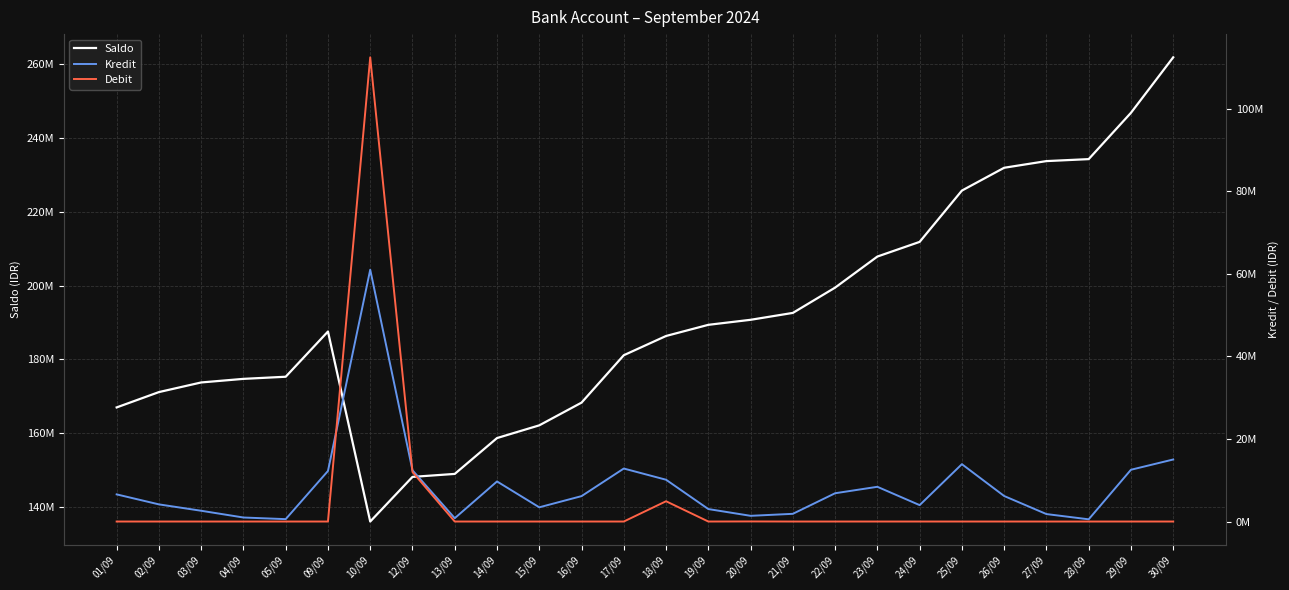

Which category has the lowest value across all series?

01/09